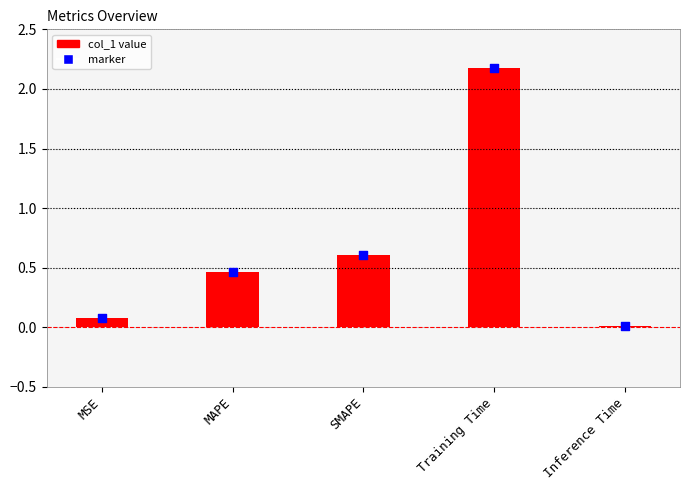

Which series has the largest total across all categories?

col_1